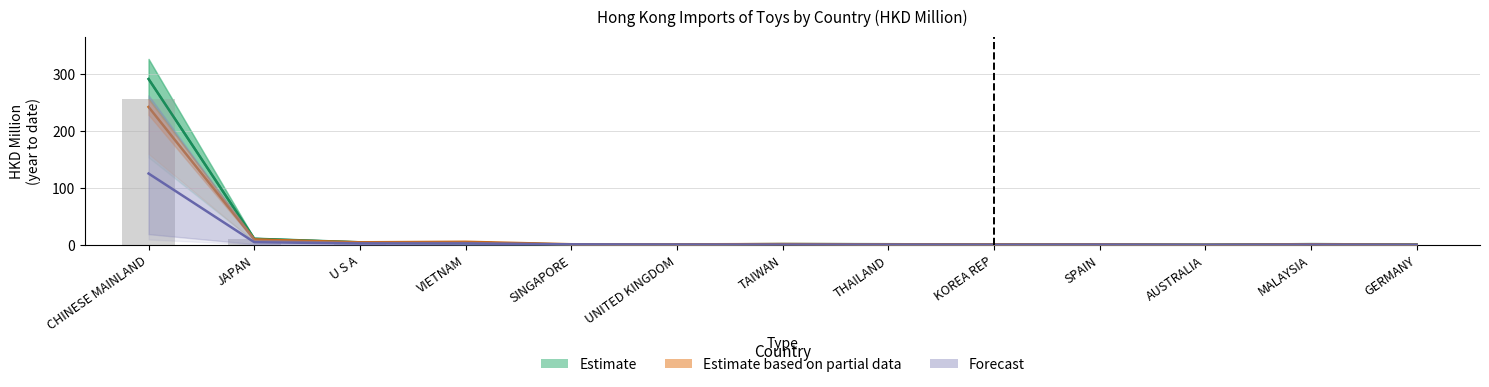

How many values are below 1?

6